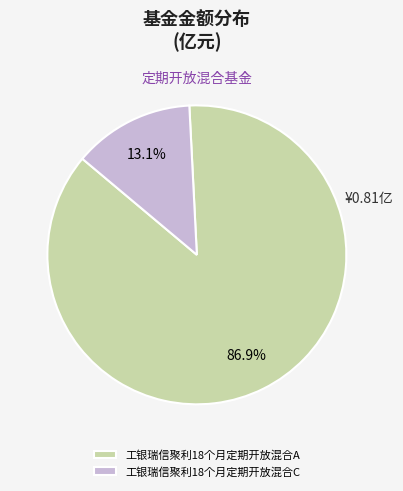

To the nearest percent, what is the difference between the largest and smallest slice percentages?

74%